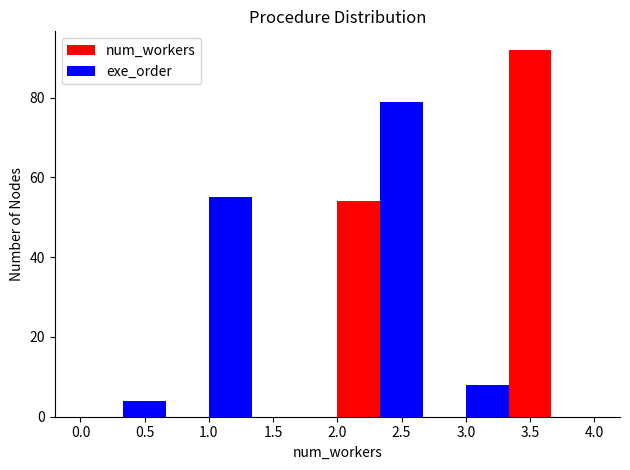

Reading left to right, list every range on the x-axis with the height of the bar of each series over it. Neither the bar edges nor the heights are printed on the chart, so give them approximately, as read against the axes.

0.00 to 0.65: num_workers=0	exe_order=4
0.65 to 1.35: num_workers=0	exe_order=56
1.35 to 2.00: num_workers=0	exe_order=0
2.00 to 2.65: num_workers=54	exe_order=80
2.65 to 3.35: num_workers=0	exe_order=8
3.35 to 4.00: num_workers=92	exe_order=0